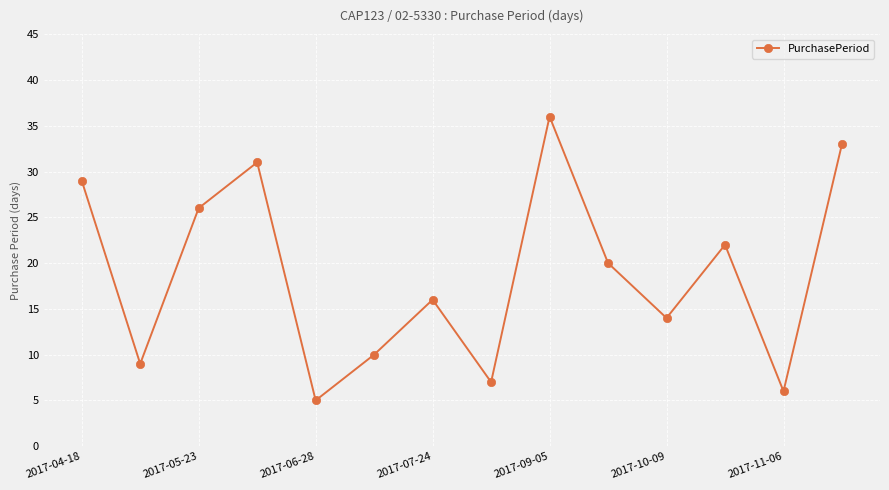

How many points are lower than both their immediate neighbors (excluding endpoints)?

5